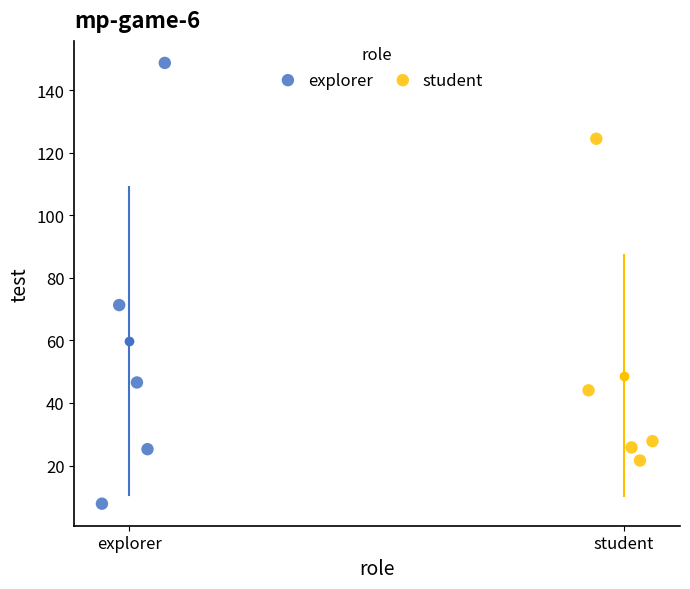

Which series reaches the minimum Y coordinate?

explorer